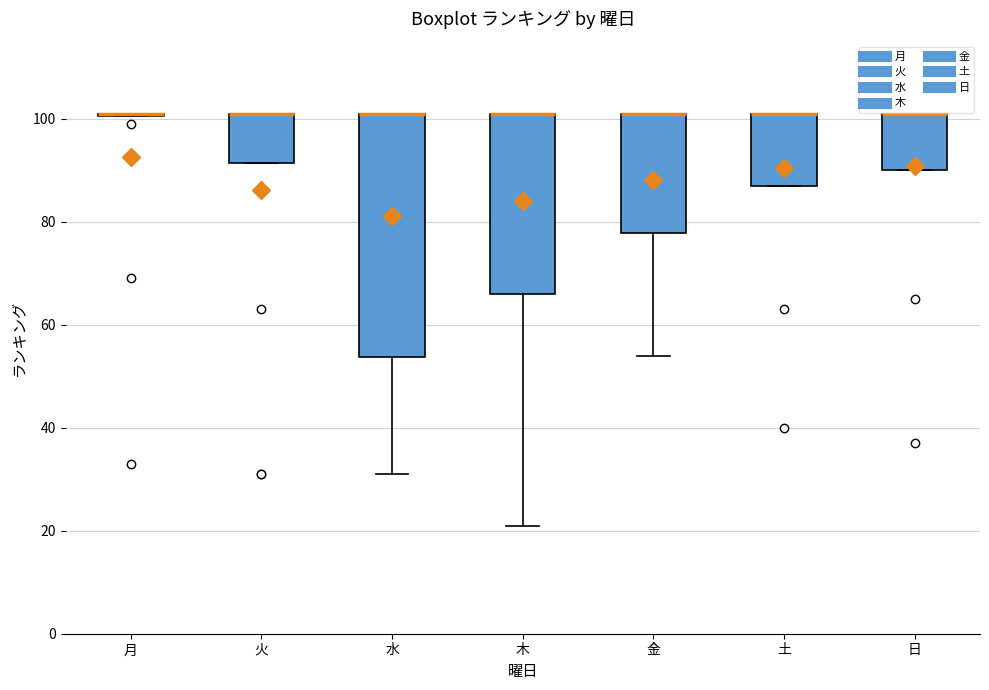

Which box is the tallest, from its lower edge to its upper edge?

水